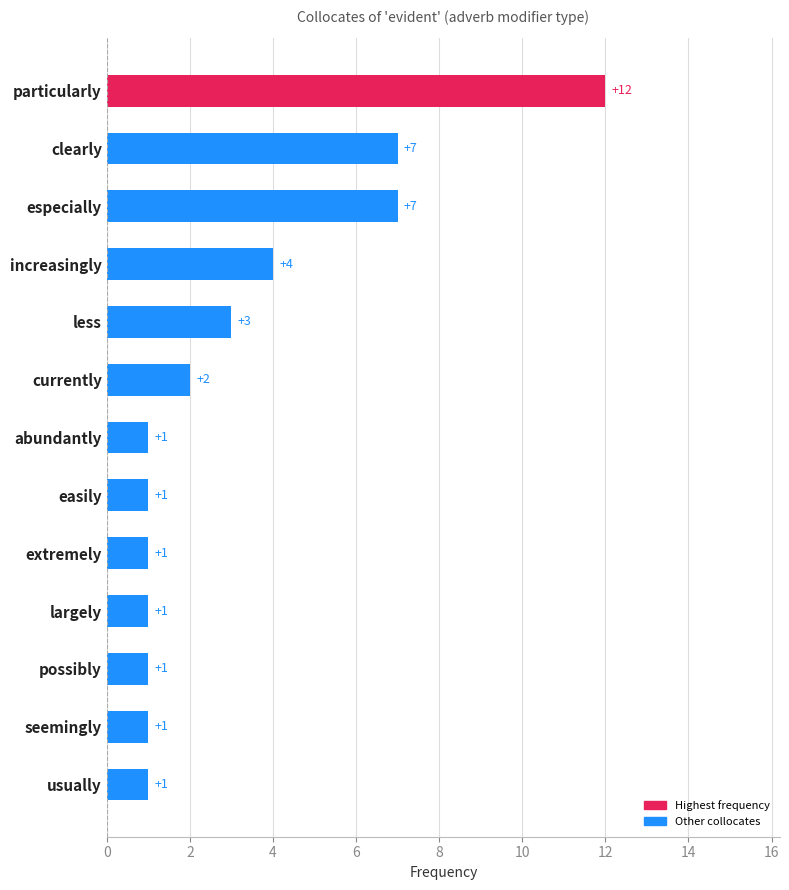

Reading top to bottom, list all the values displayed in this chart.

particularly=12	clearly=7	especially=7	increasingly=4	less=3	currently=2	abundantly=1	easily=1	extremely=1	largely=1	possibly=1	seemingly=1	usually=1